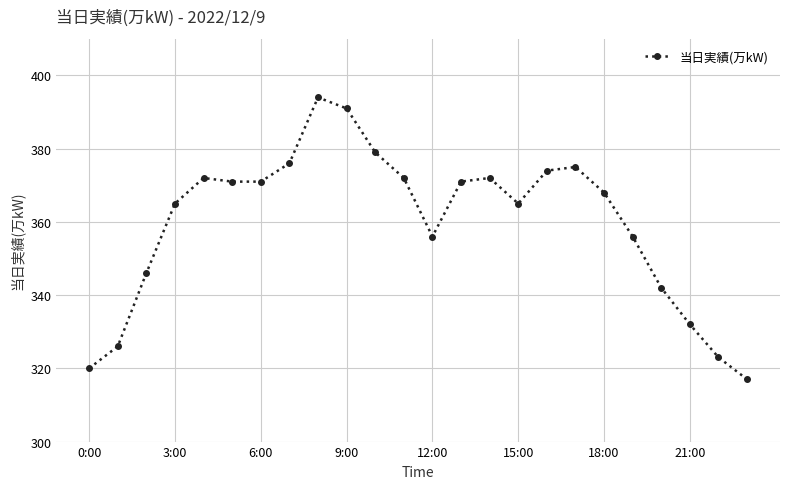

How many categories are shown in the chart?

24